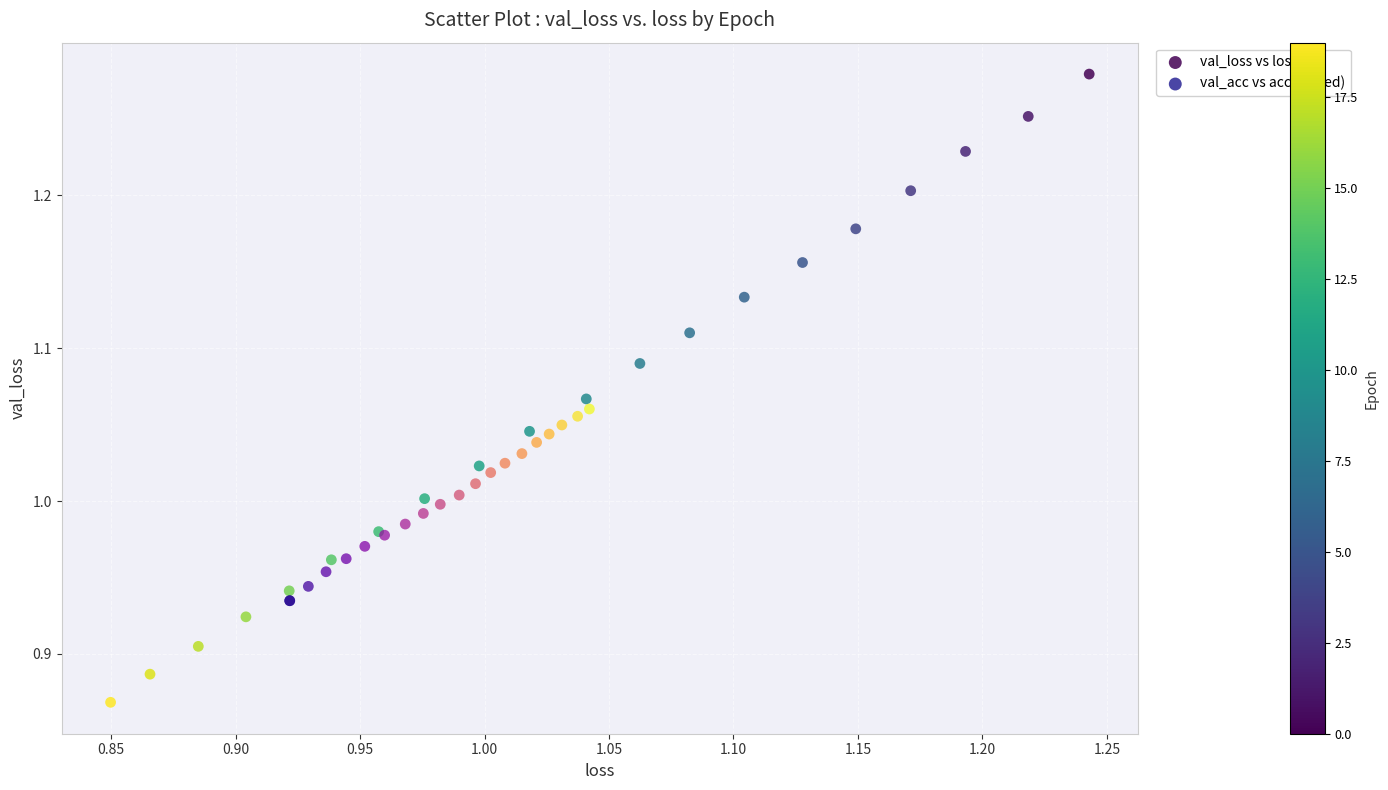

Which series has the largest Y range (max minus min)?

val_loss vs loss